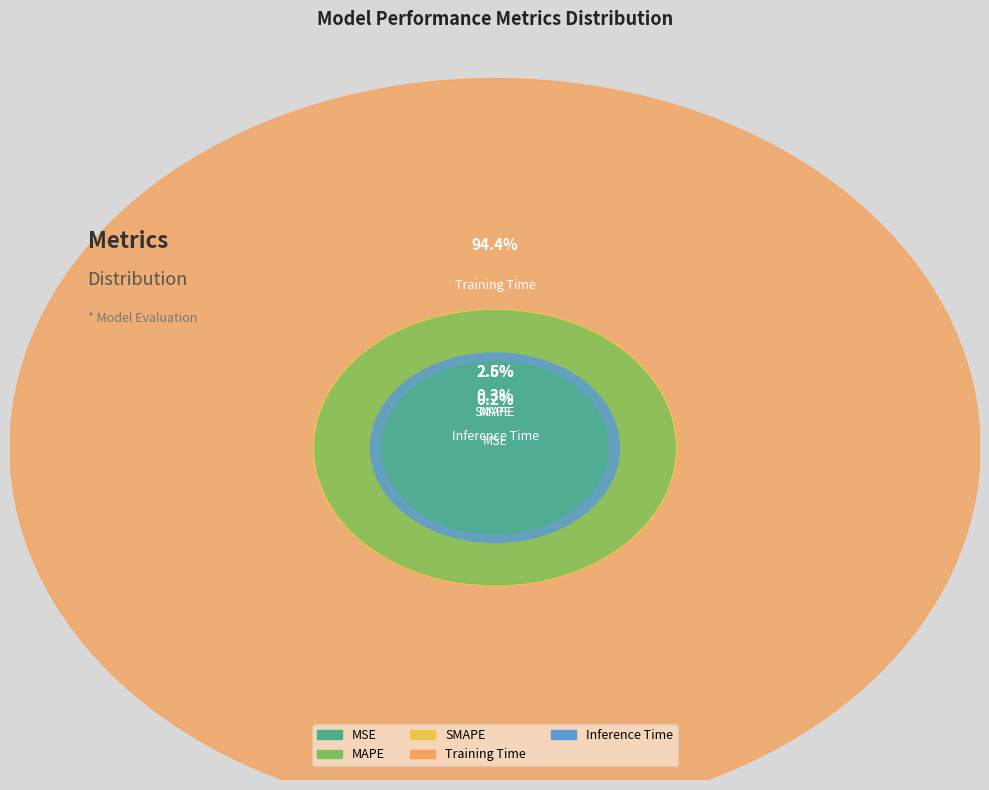

Between MAPE and Inference Time, which is larger?

MAPE